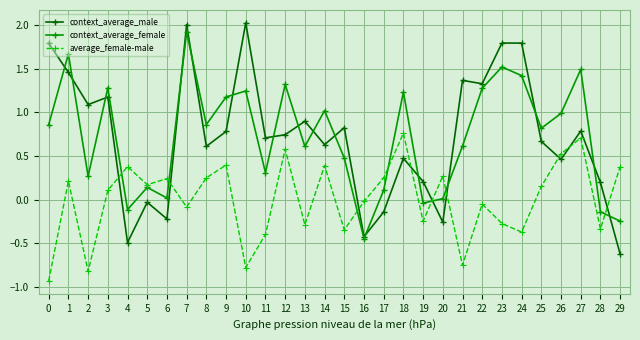

After their last crossing, which series has the higher values: context_average_male or context_average_female?

context_average_female